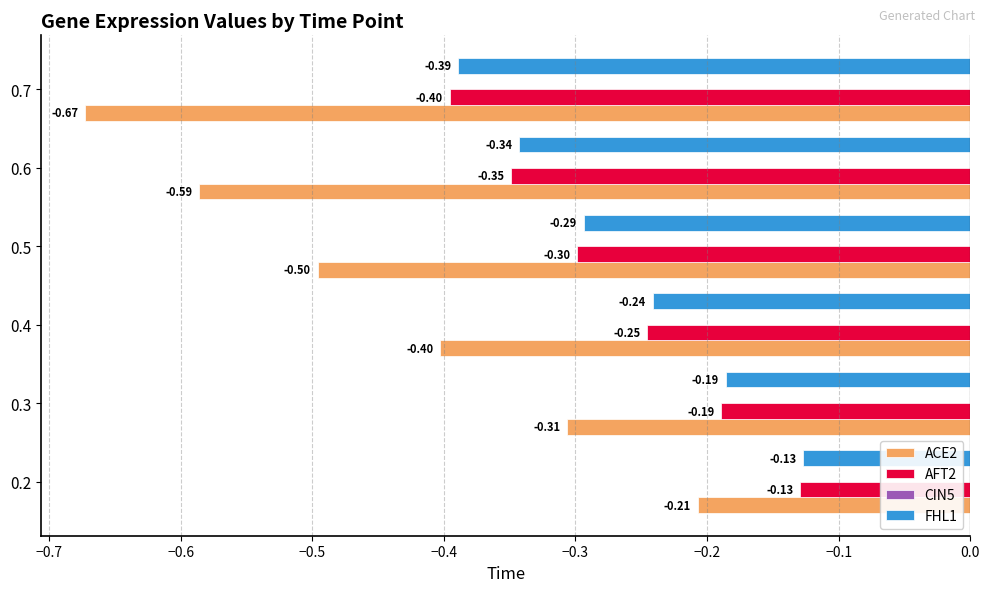

At 0.4, list the series in order from smallest to largest.

ACE2, AFT2, FHL1